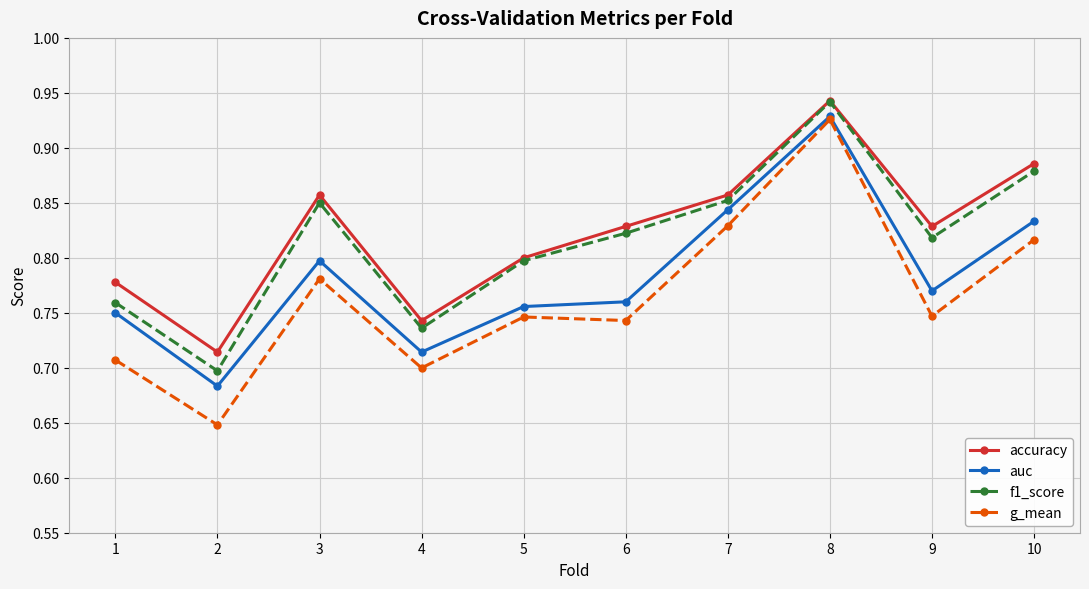

Does the chart display data point markers on the line(s)?

Yes